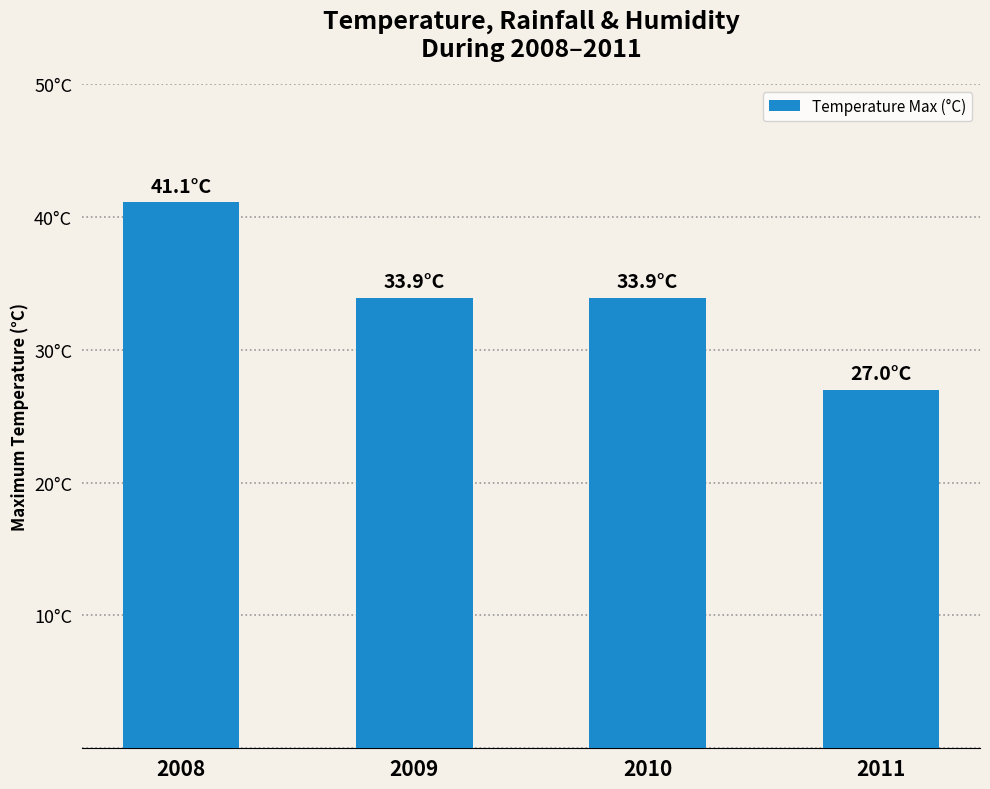

Does the chart contain any negative values?

No